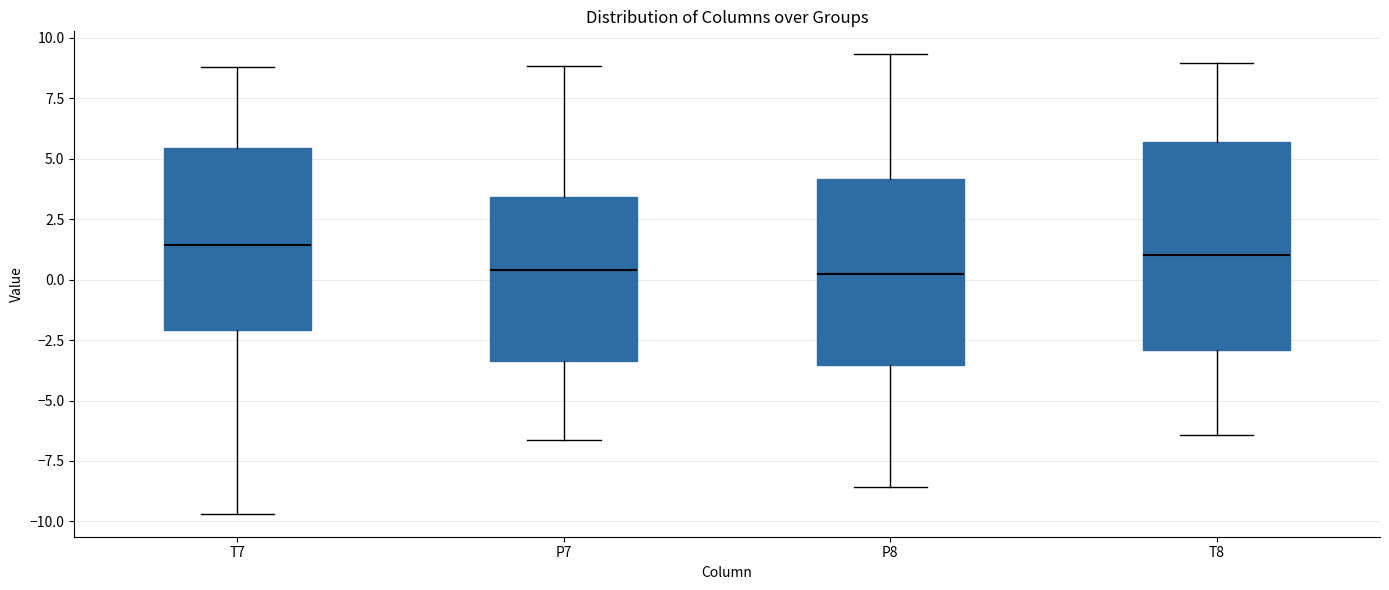

Comparing the boxes themselves (not the whiskers), which one is the tallest?

T8